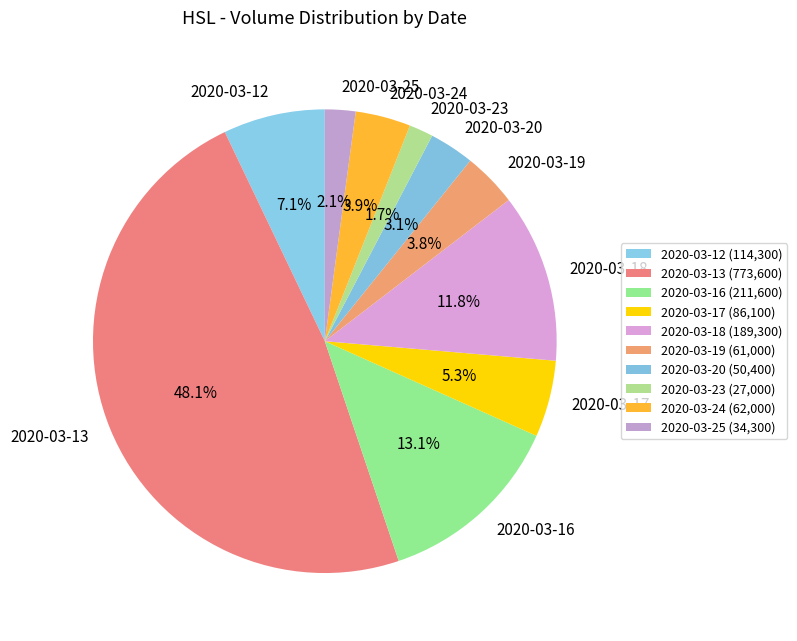

How many segments does this pie chart have?

10